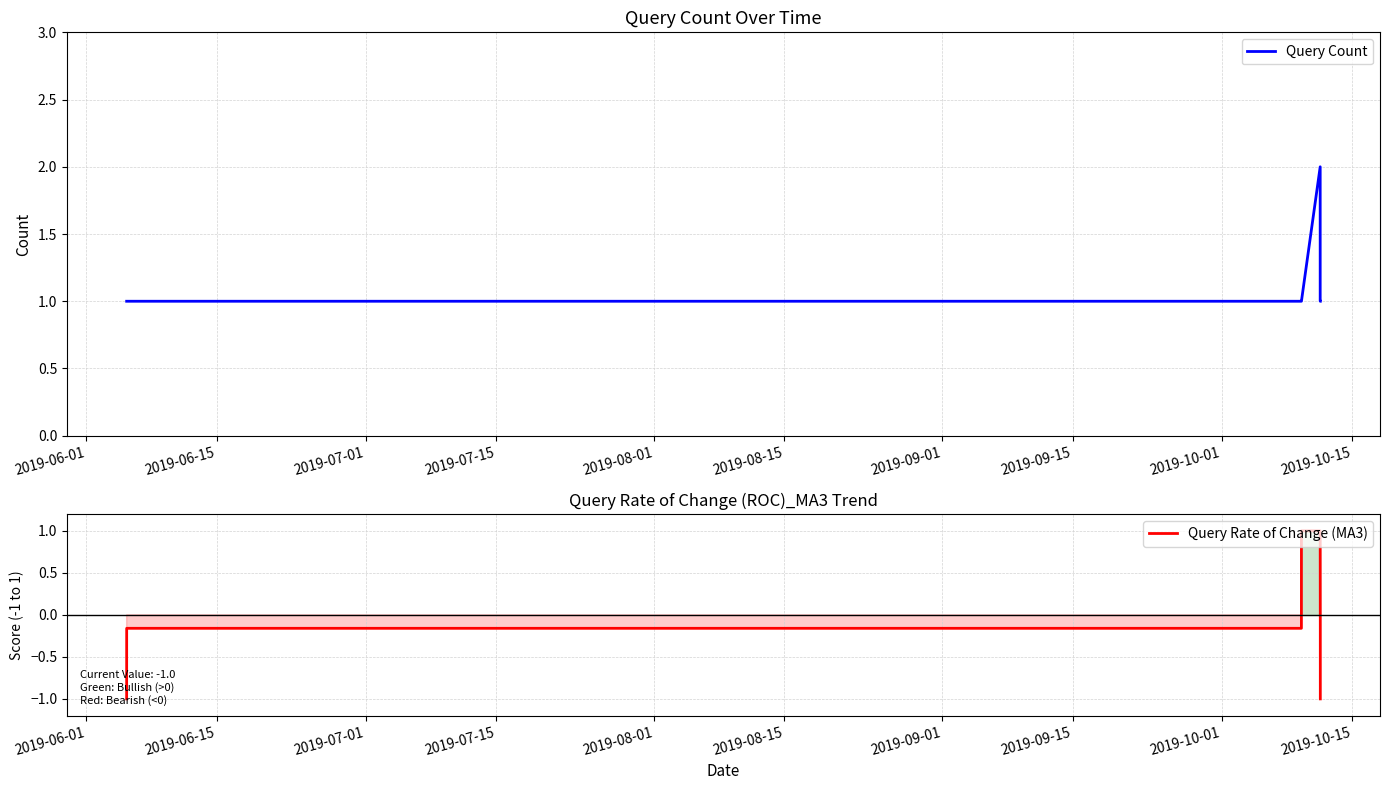

True or false: Query Rate of Change (MA3) and Query Count cross at least once.

False